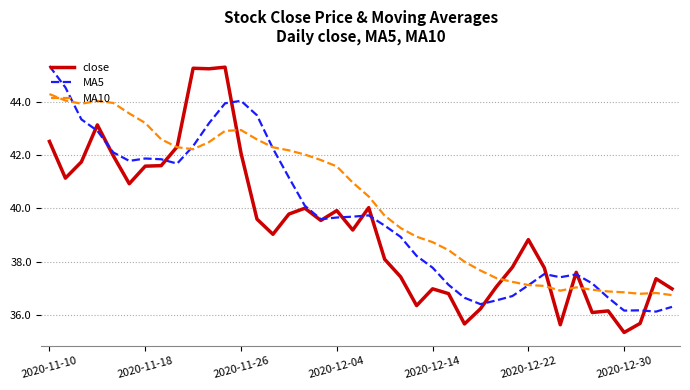

List the series in order of their overall mean, highest first.

MA10, MA5, close